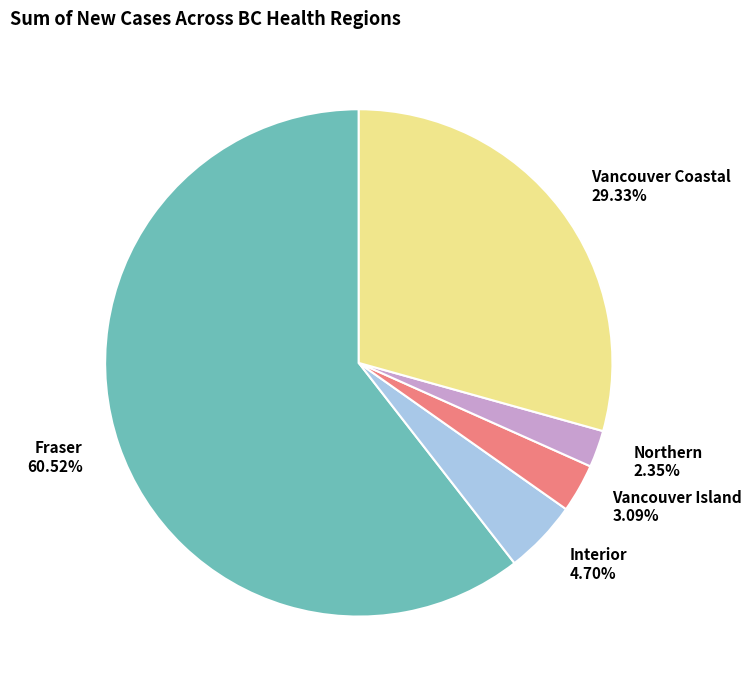

What is the total percentage of Interior and Northern?

7.1%